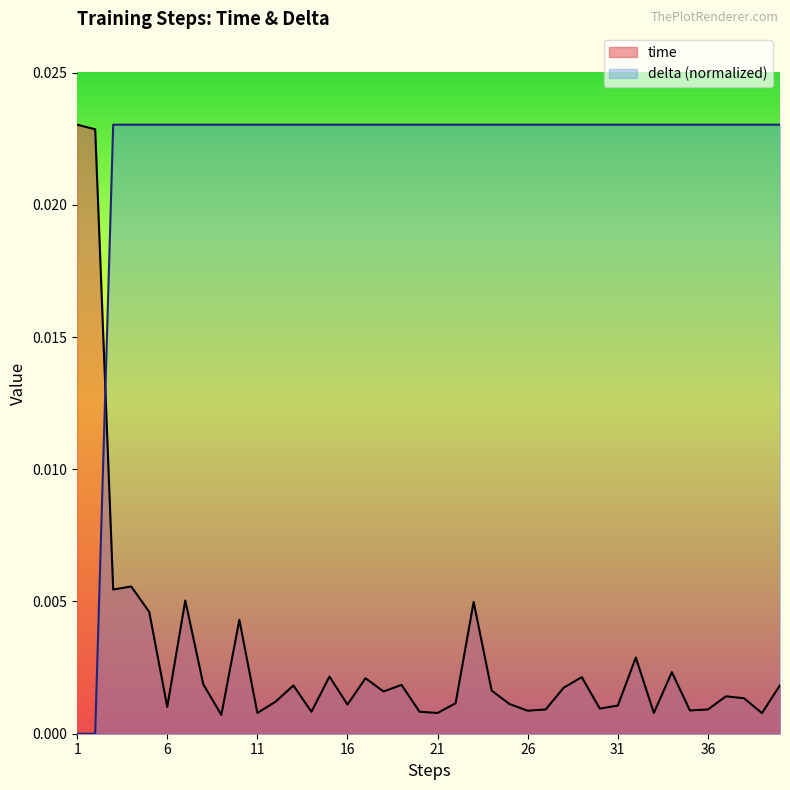

Where do time and delta first cross each other?

2 and 3